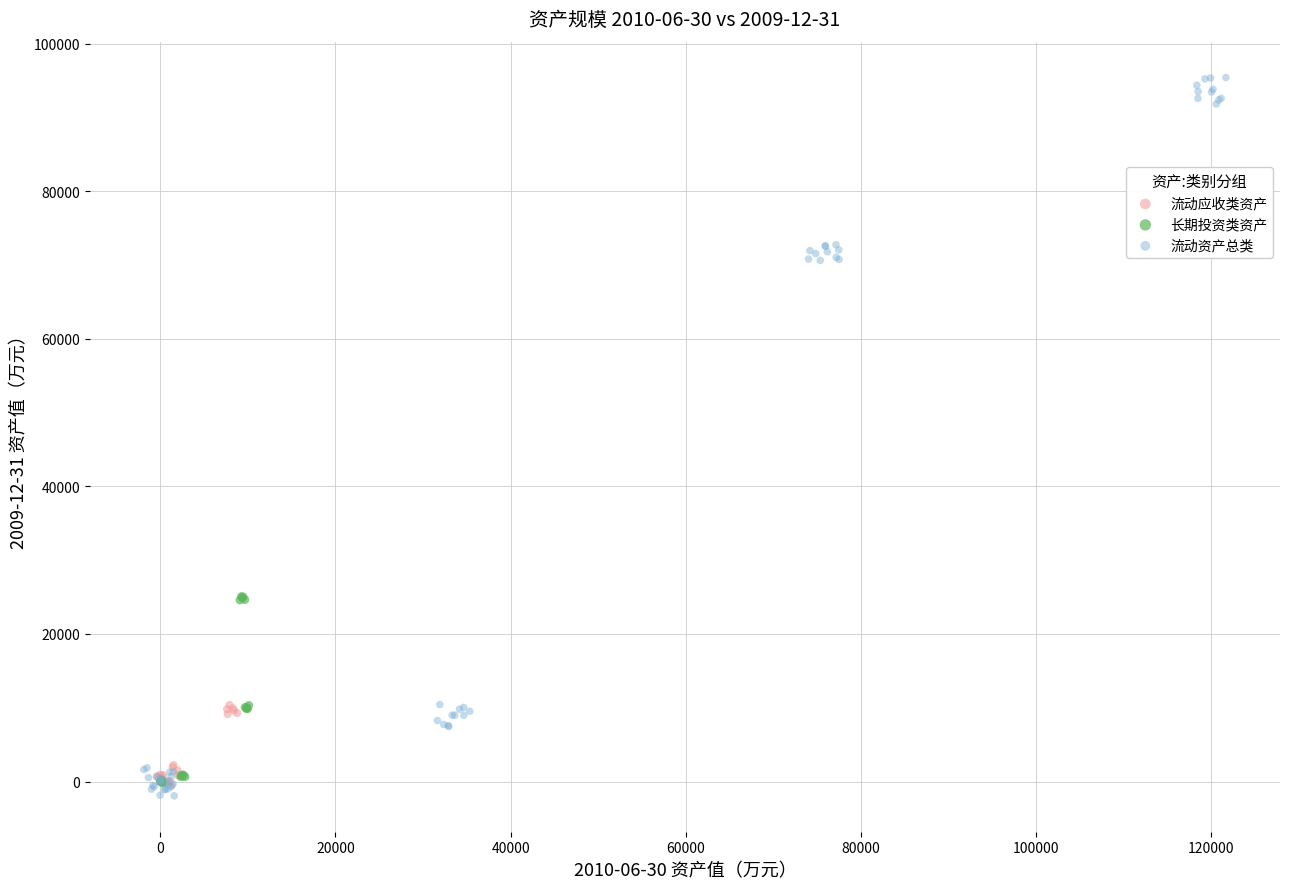

What are all the series names shown in the legend?

流动应收类资产, 长期投资类资产, 流动资产总类